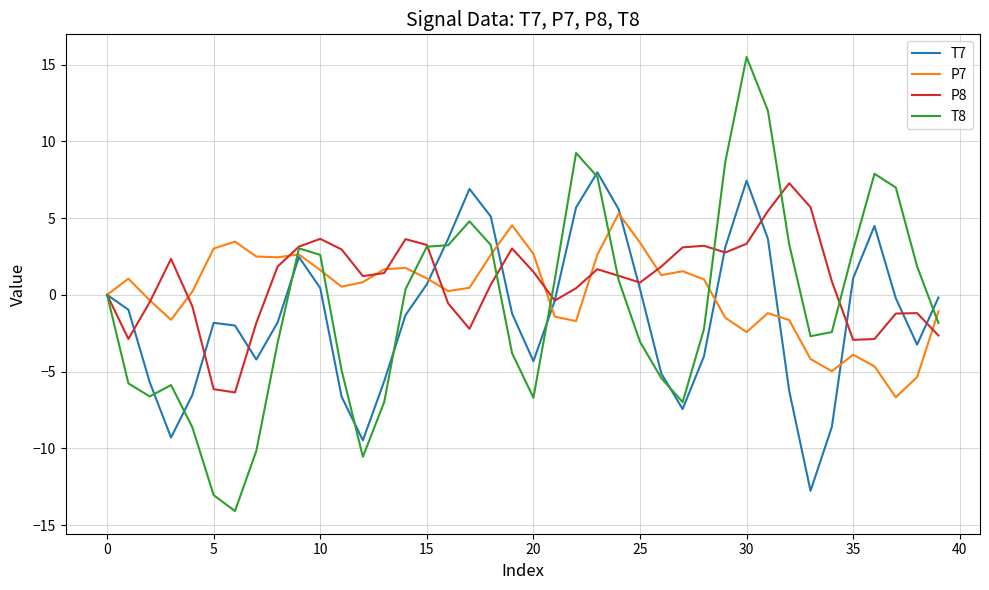

What is the maximum value shown in the chart?

15.5